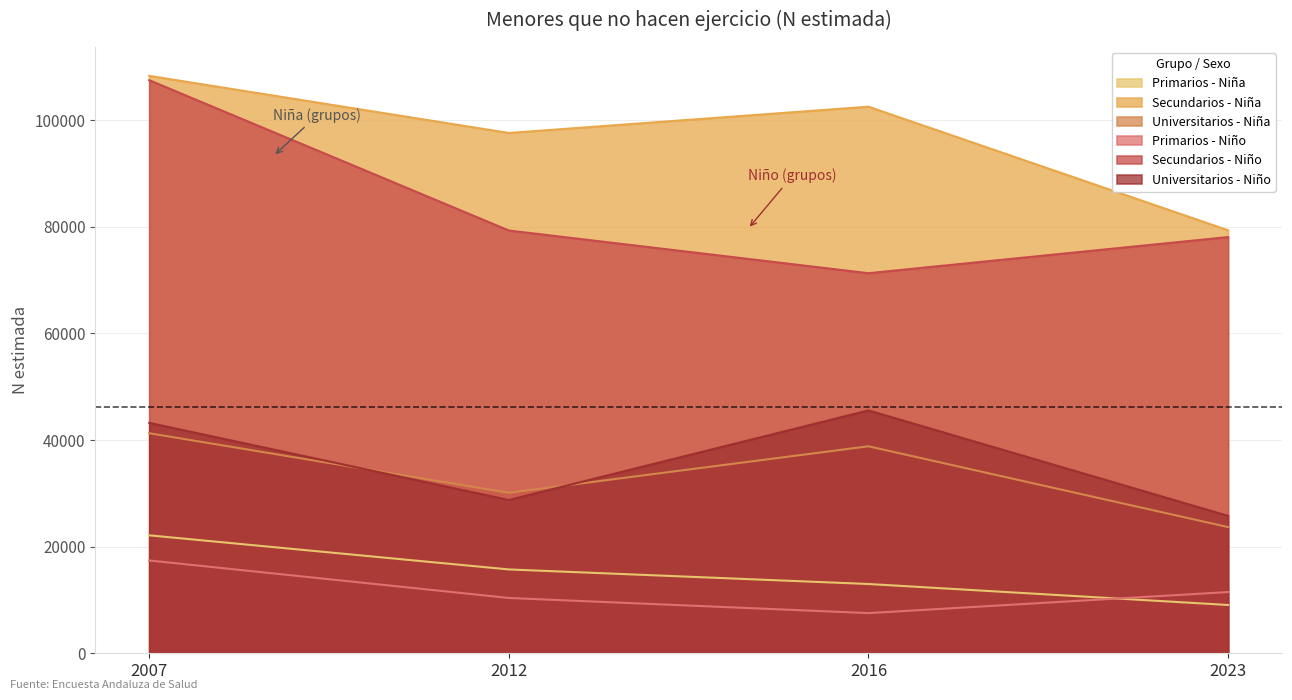

Is it true that Secundarios - Niño equals 71303 at 2016?

True